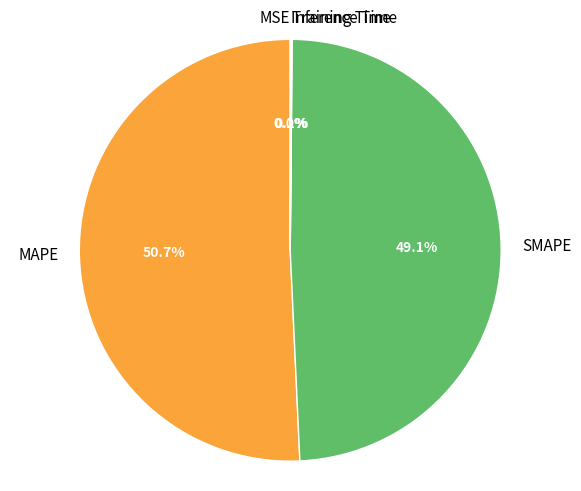

To the nearest percent, what is the average slice percentage?

20%